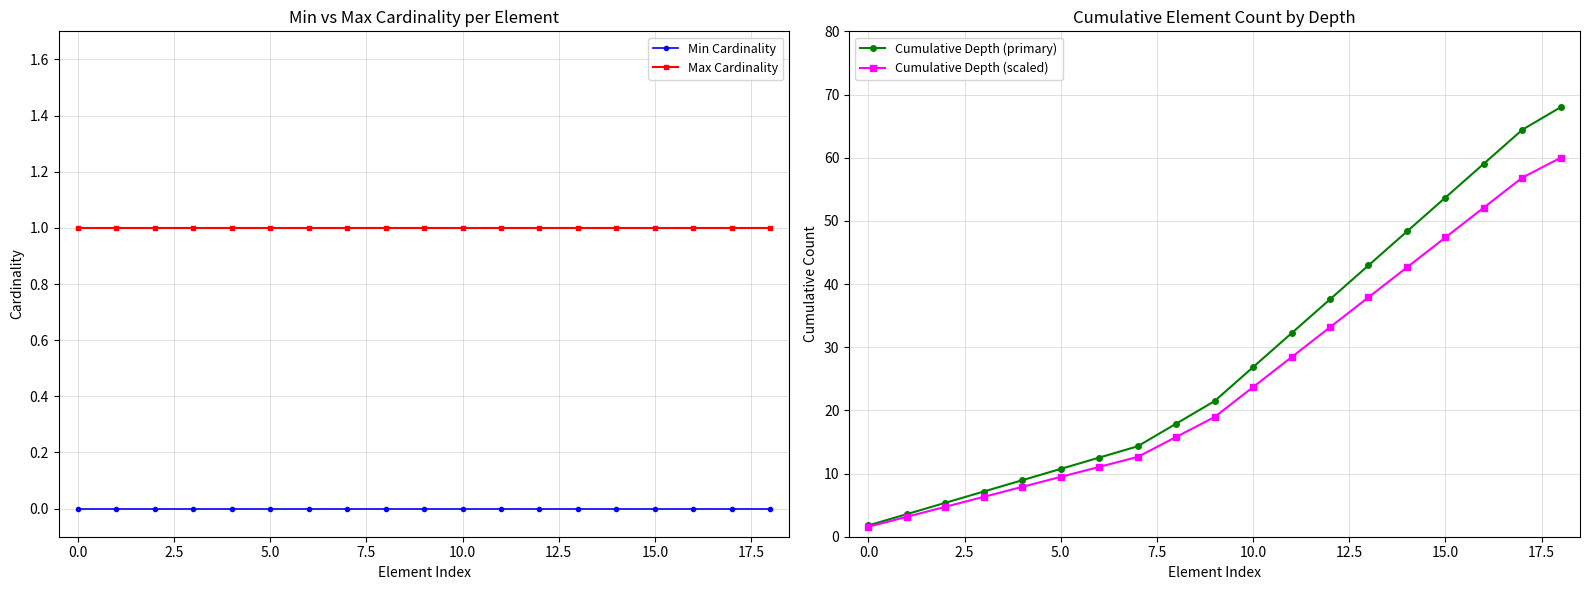

Which category has the lowest value in the Cumulative Depth (primary) series?

0.0